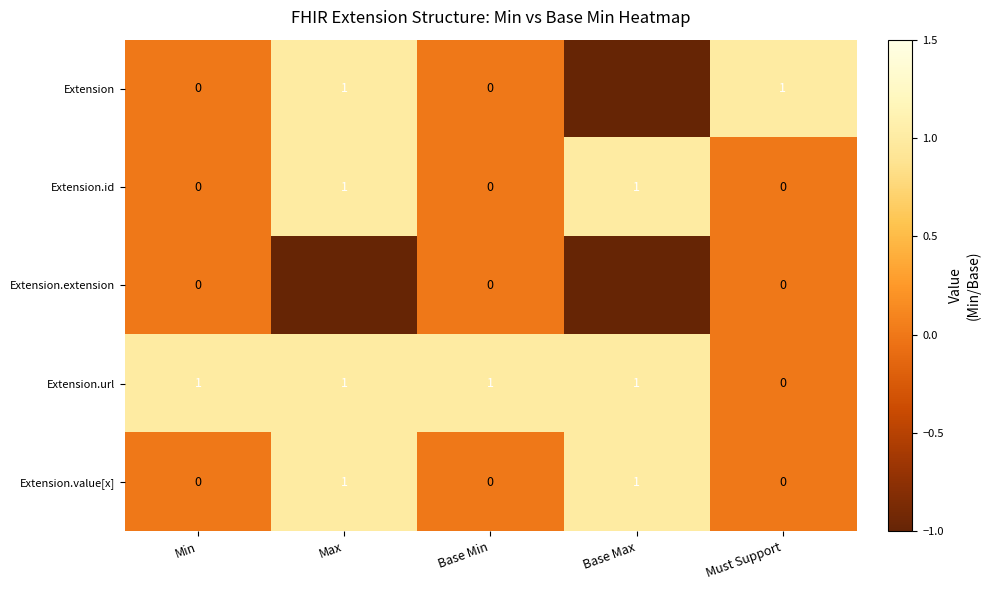

The value of Extension.value[x] at Must Support is 0. True or false?

True